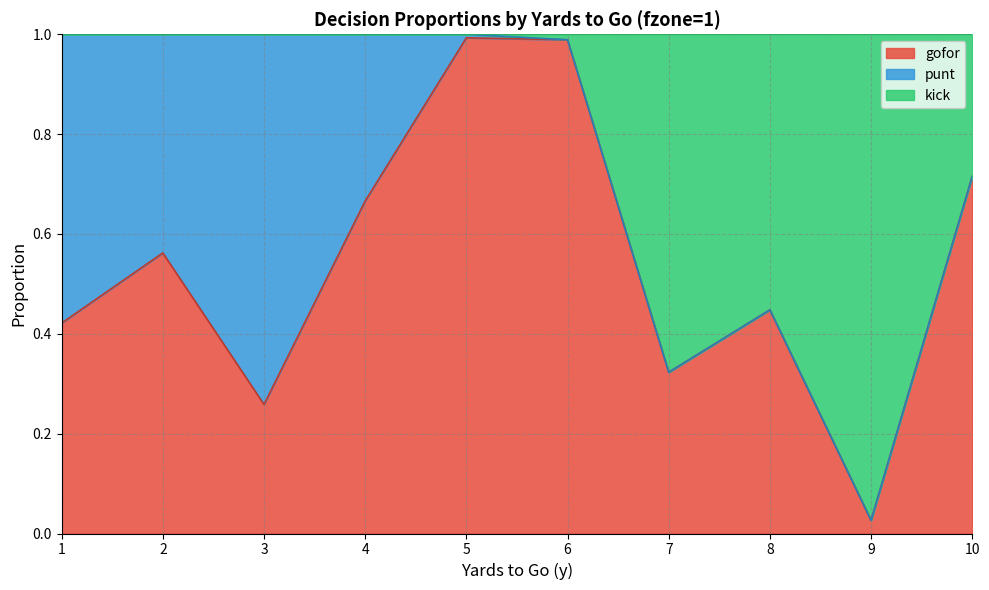

The value of gofor at 6 is 1.8. True or false?

False